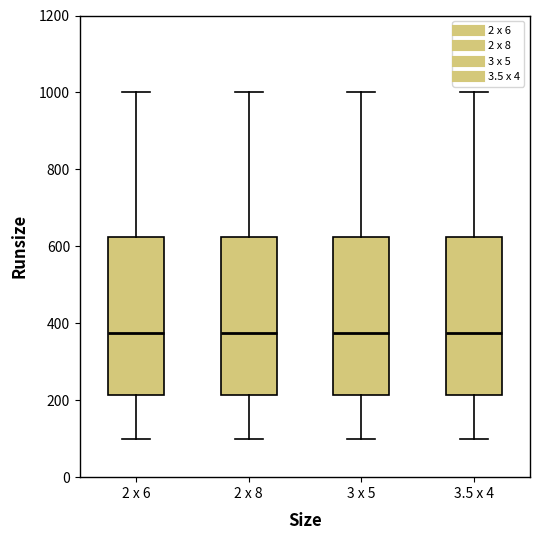

Reading left to right, transcribe this box plot: for each box, give where its median line is, the range the box spans, and where its two whiskers end, as read against the y-axis. The values are not printed on the chart, so give them approximately, as read against the axis.

2 x 6: median 380, box 220 to 620, whiskers 100 to 1000
2 x 8: median 380, box 220 to 620, whiskers 100 to 1000
3 x 5: median 380, box 220 to 620, whiskers 100 to 1000
3.5 x 4: median 380, box 220 to 620, whiskers 100 to 1000